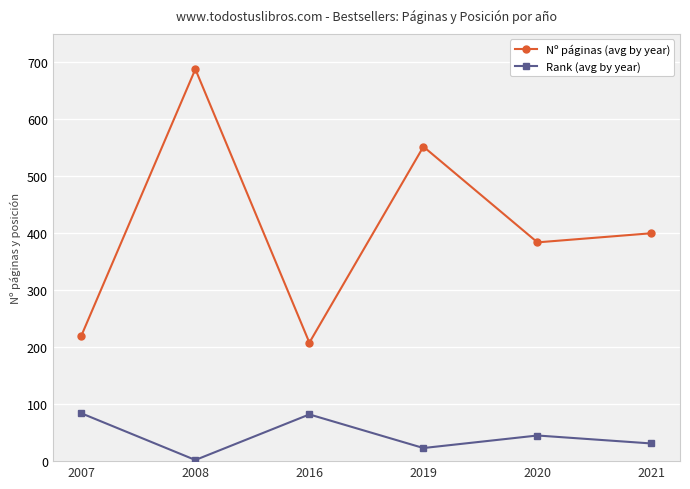

At which label is Nº páginas (avg by year) closest to 448?

2021